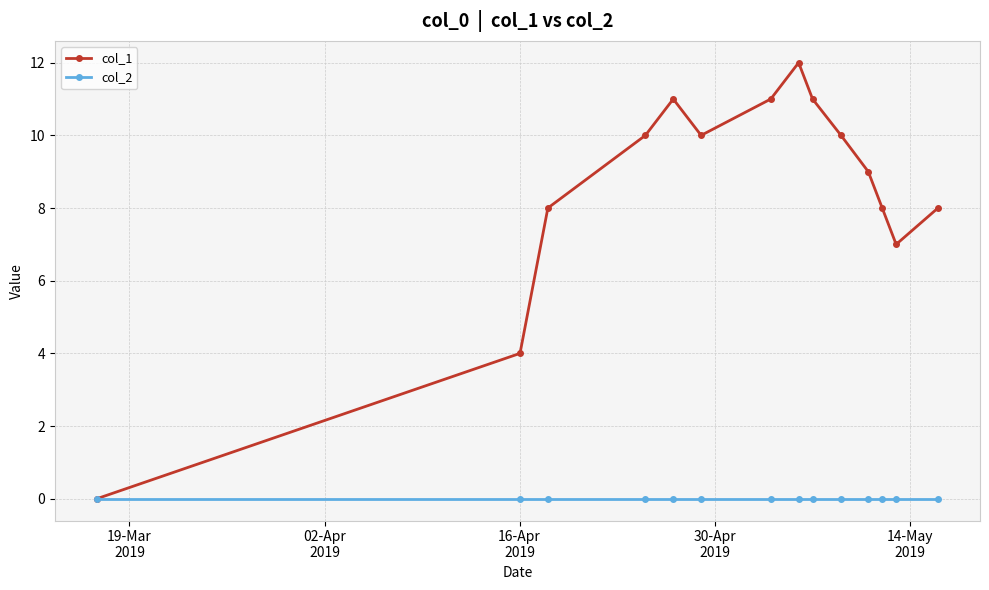

Which series has the widest spread of values?

col_1